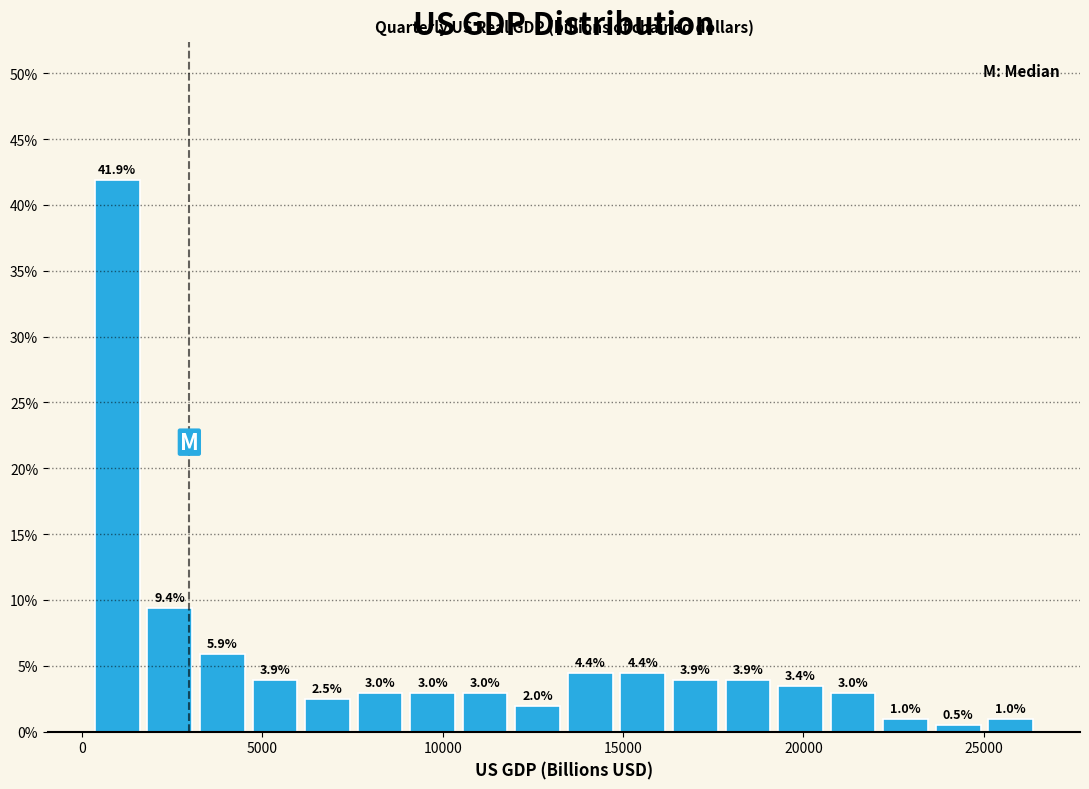

Read against the x-axis, roughly where is the centre of the tallest bar?

1000